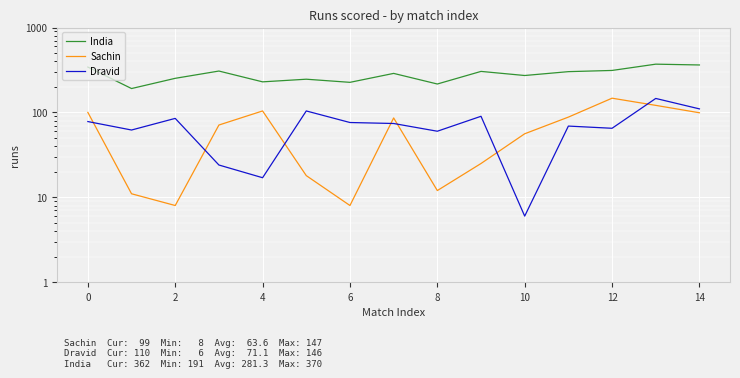

What is the sum of all Sachin values?

954